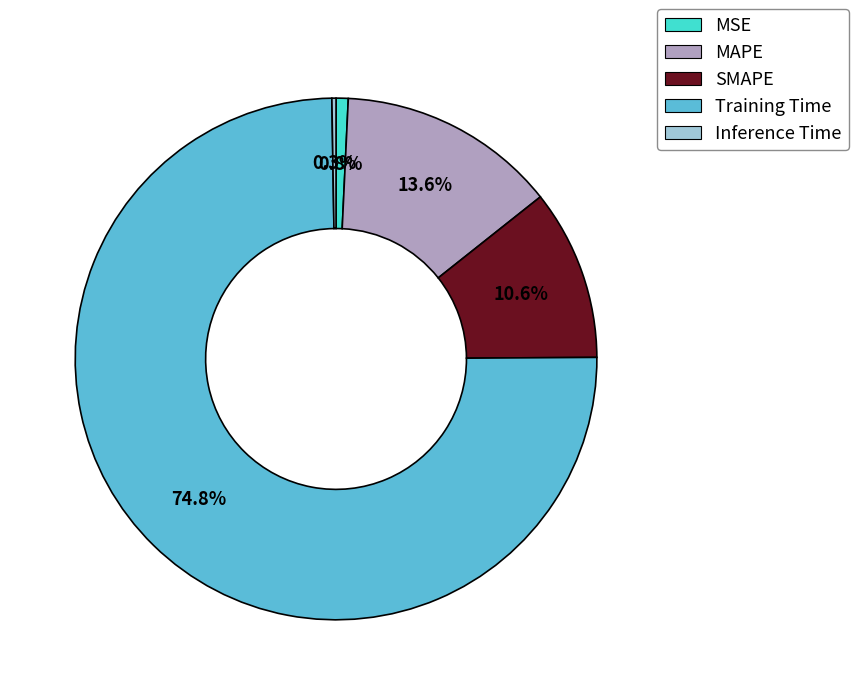

What is the majority slice?

Training Time